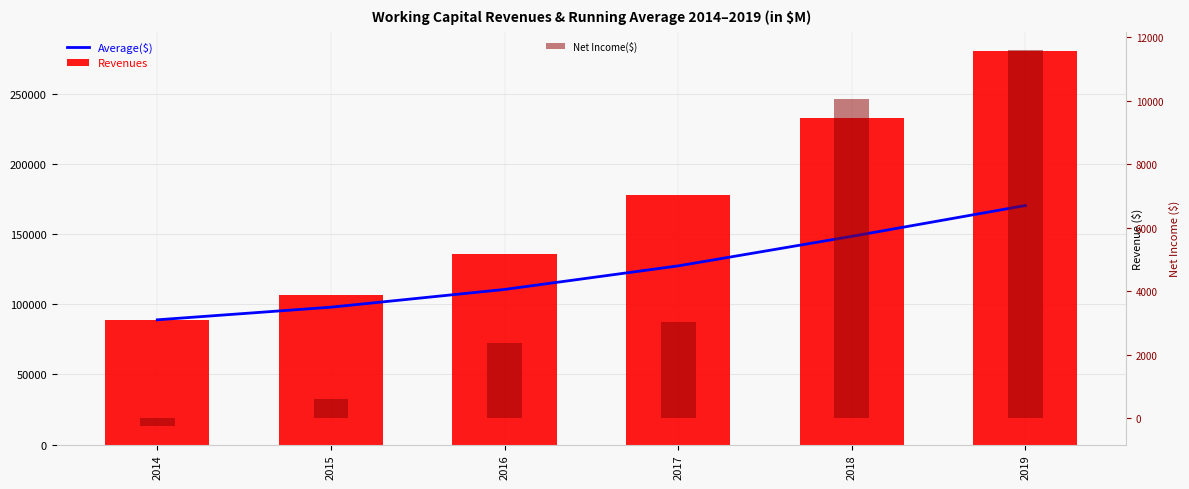

Count the number of data series in this chart.

3